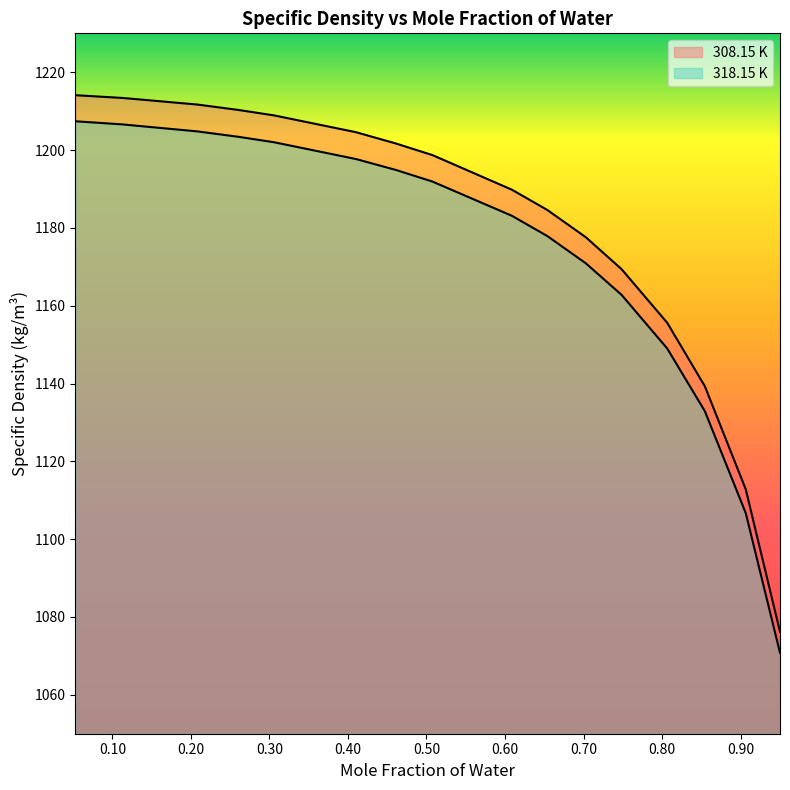

How many categories are shown in the chart?

16